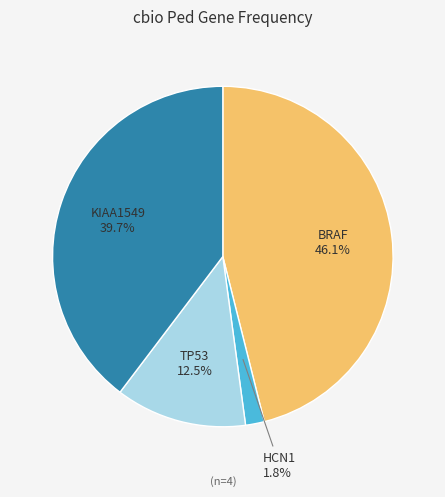

Is there any slice that represents more than half of the pie?

No